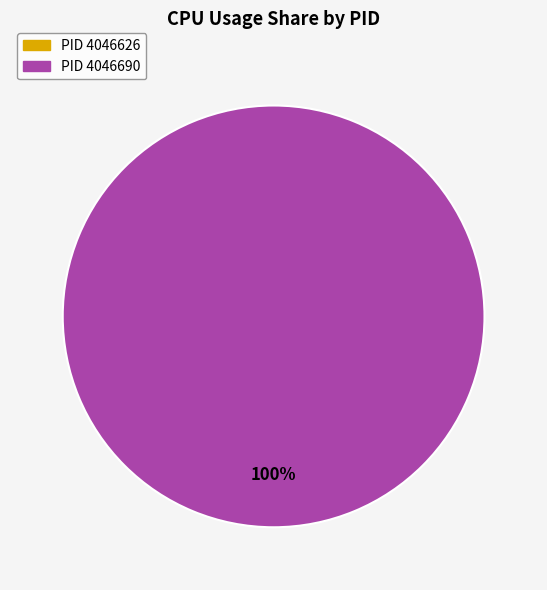

Which category accounts for the majority?

4046690